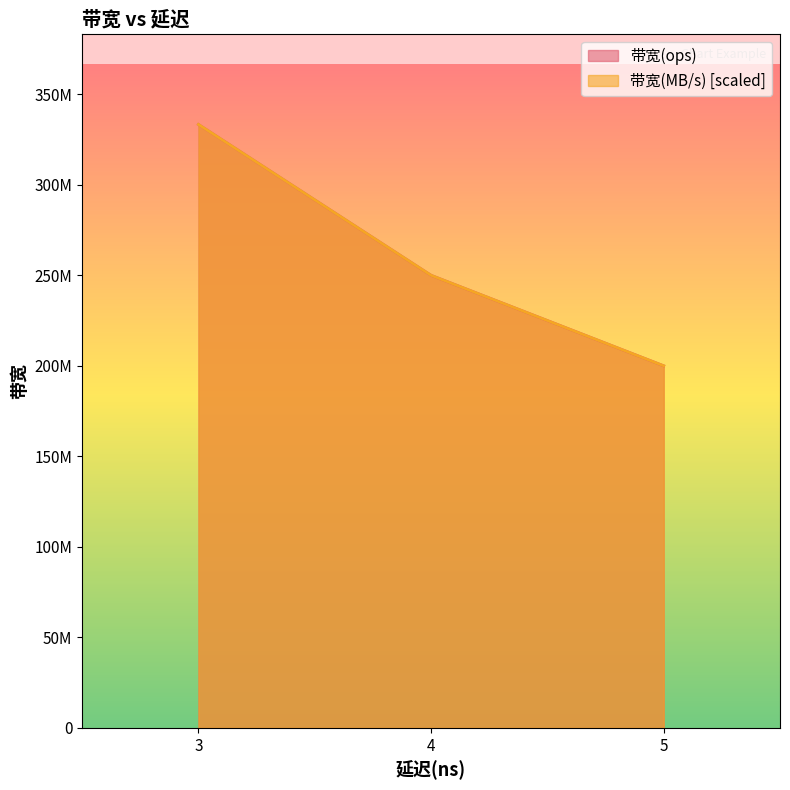

Which series changed the most between 3 and 4?

带宽(ops)